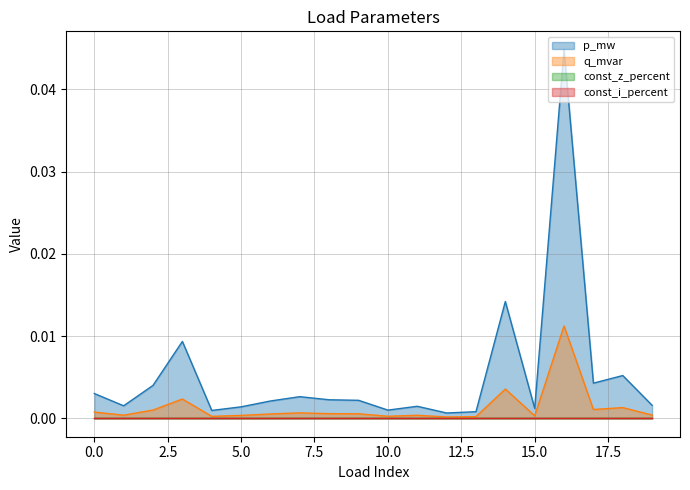

Does the chart display data point markers on the line(s)?

No